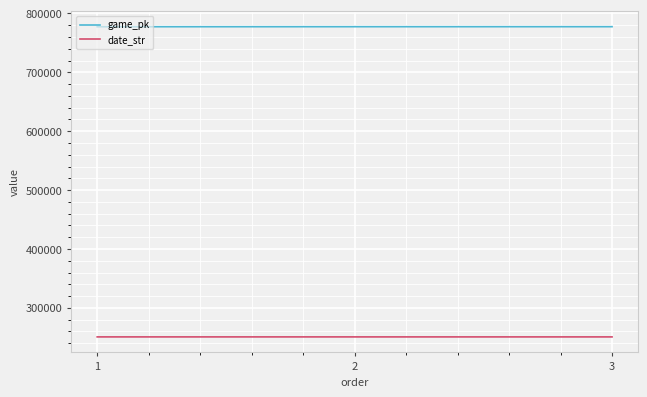

What is the minimum value for date_str?

250614